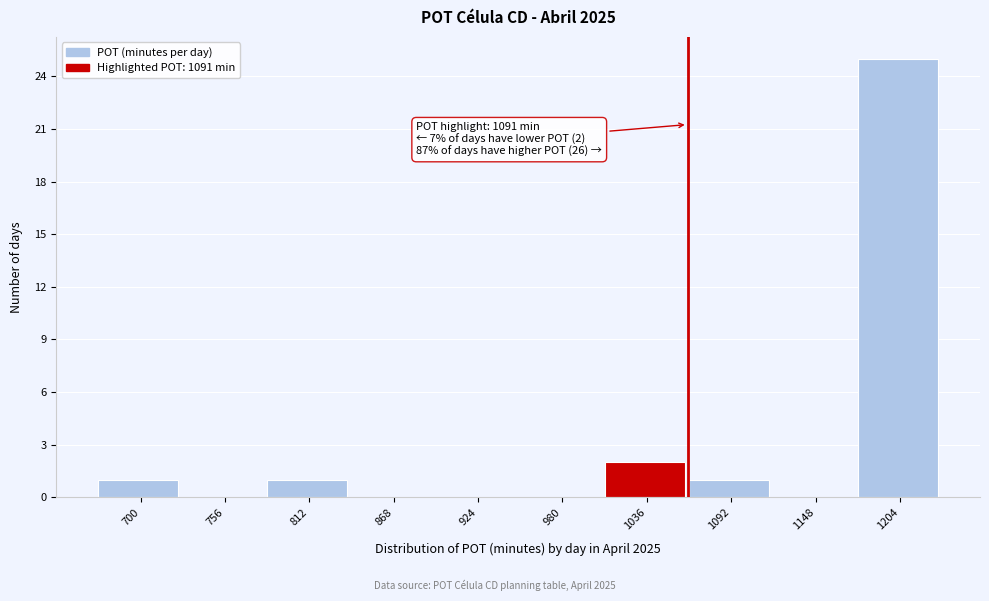

Reading left to right, list all the values displayed in this chart.

700=1	756=0	812=1	868=0	924=0	980=0	1036=2	1092=1	1148=0	1204=25